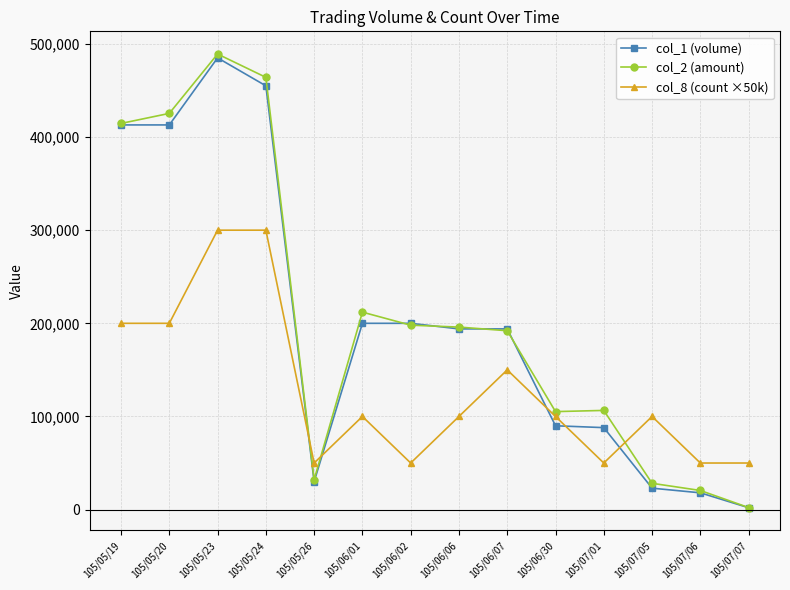

Is the value of col_2 (amount) at 105/07/01 greater than the value of col_1 (volume) at 105/05/26?

Yes